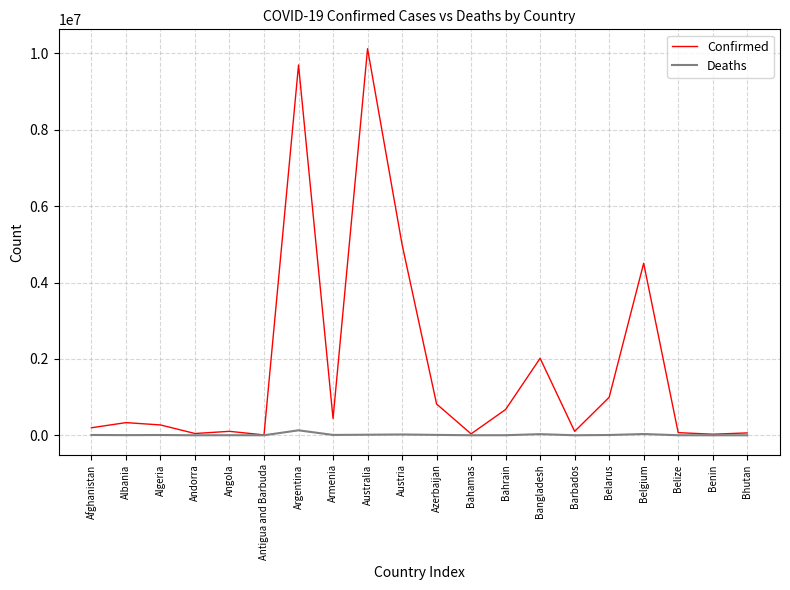

Which category has the highest value in the Confirmed series?

Australia